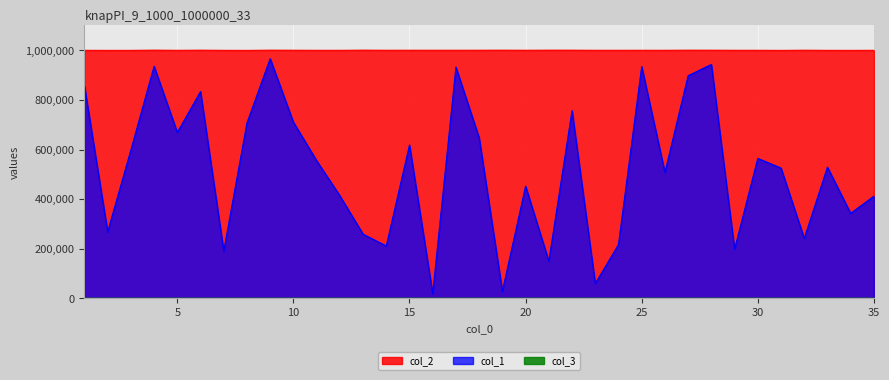

What is the sum of all col_1 values?

18160385